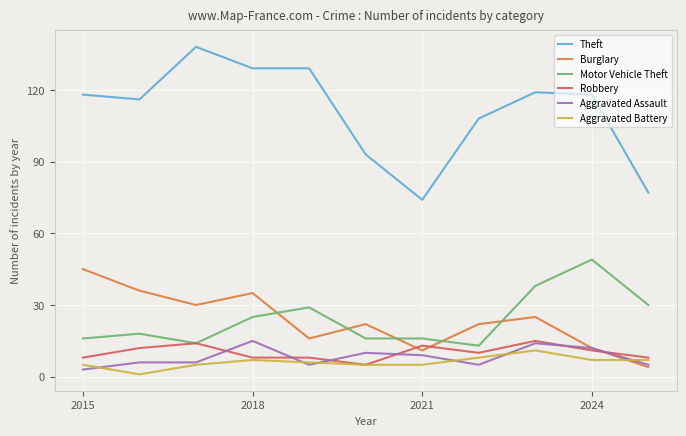

Which series has the widest spread of values?

Theft